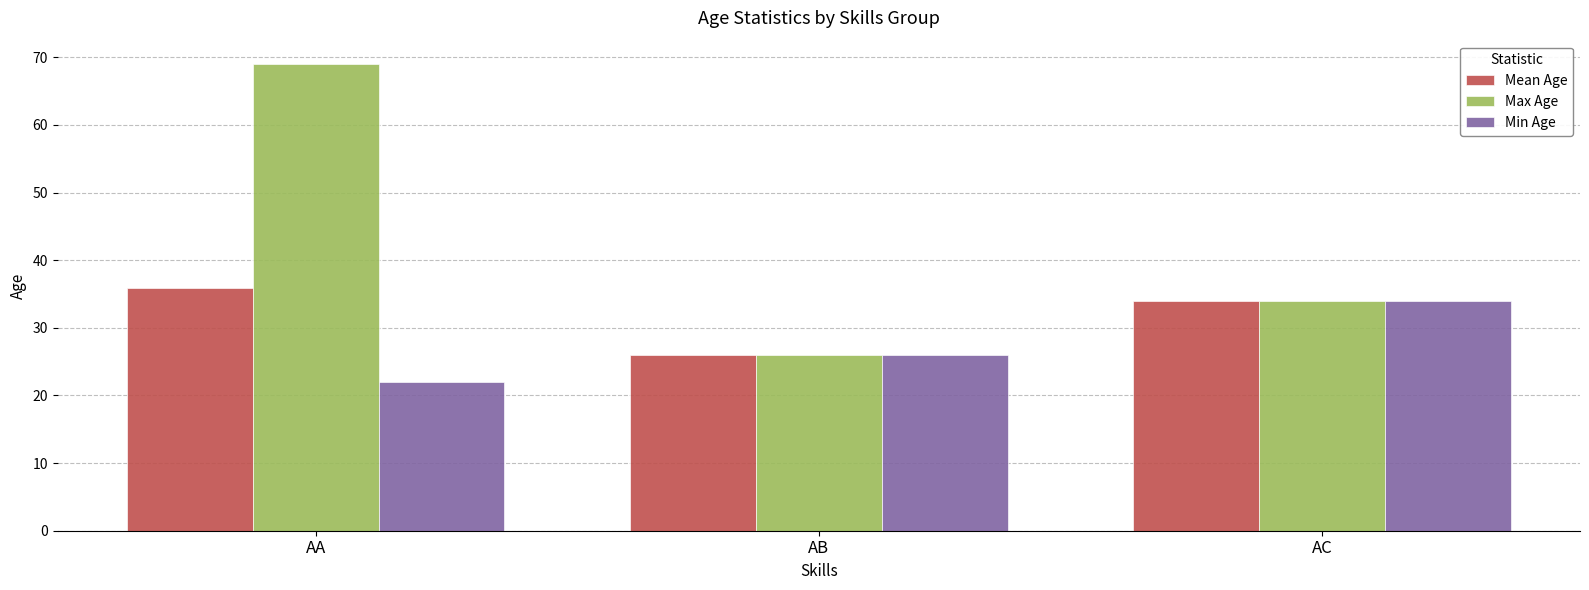

What is the sum of all Min Age values?

82.0